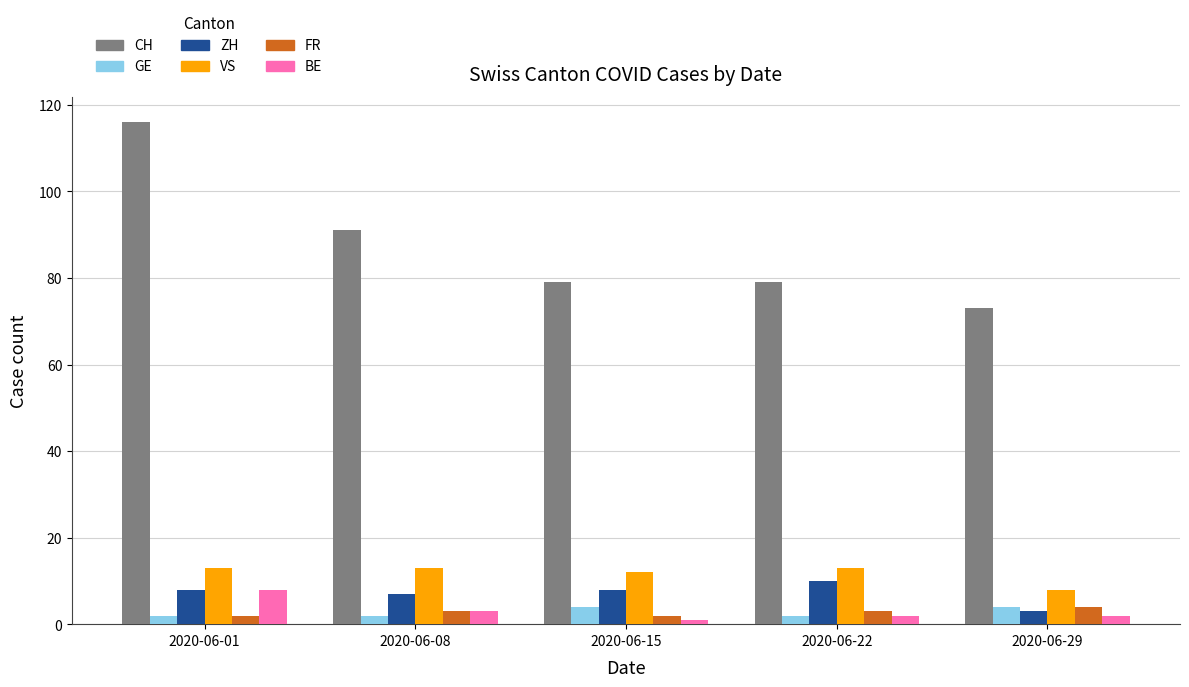

How many groups of bars are there?

5